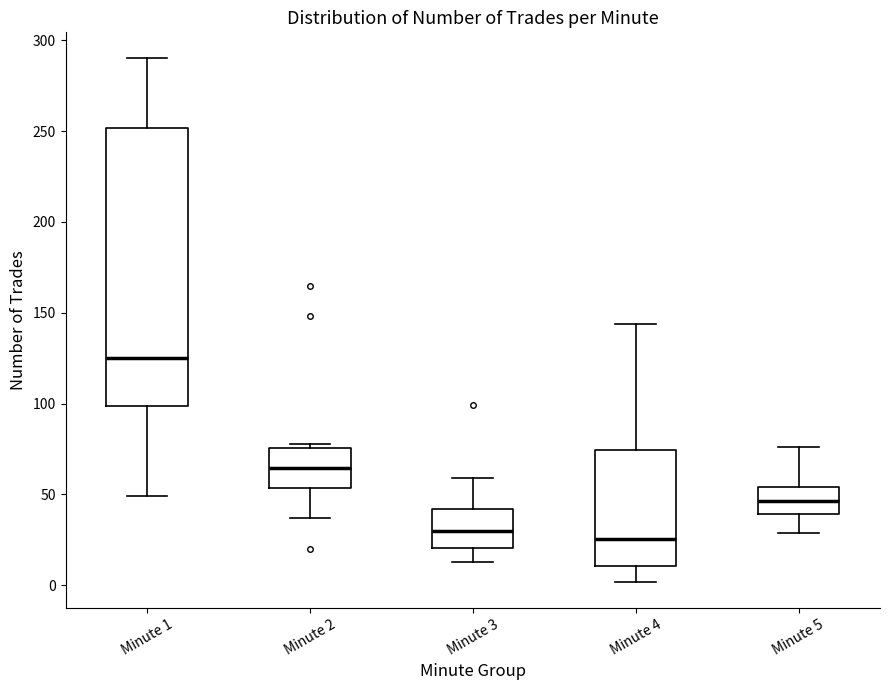

Which box is the tallest, from its lower edge to its upper edge?

Minute 1